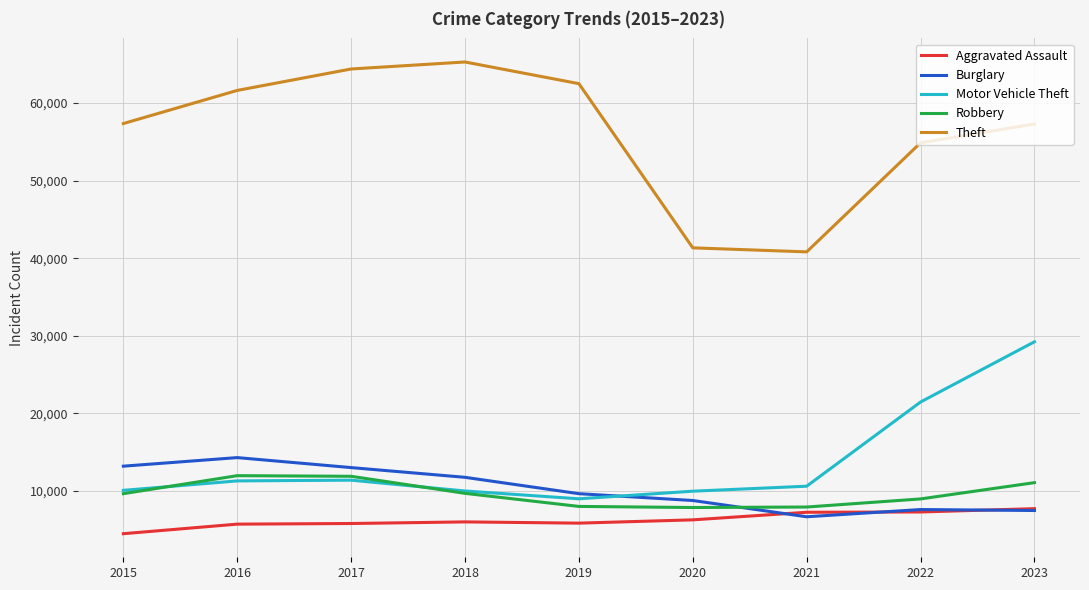

Which series changed the most between 2019 and 2021?

Theft